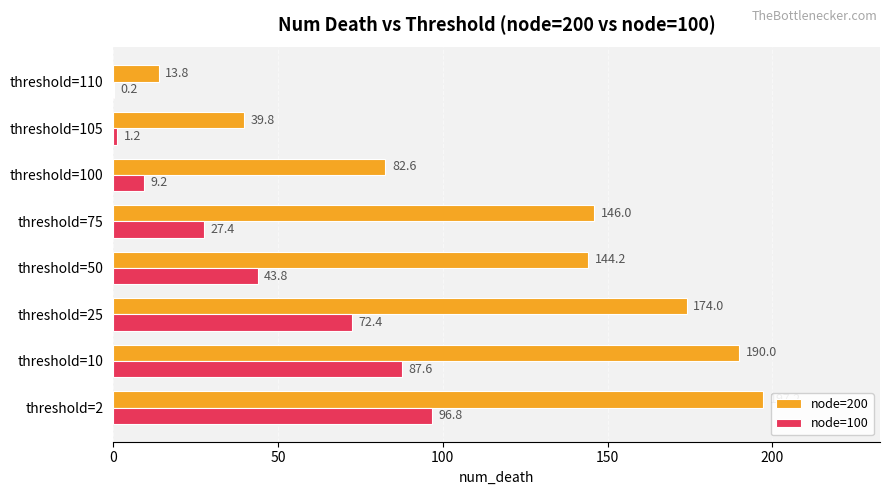

What are all the series names shown in the legend?

node=200, node=100